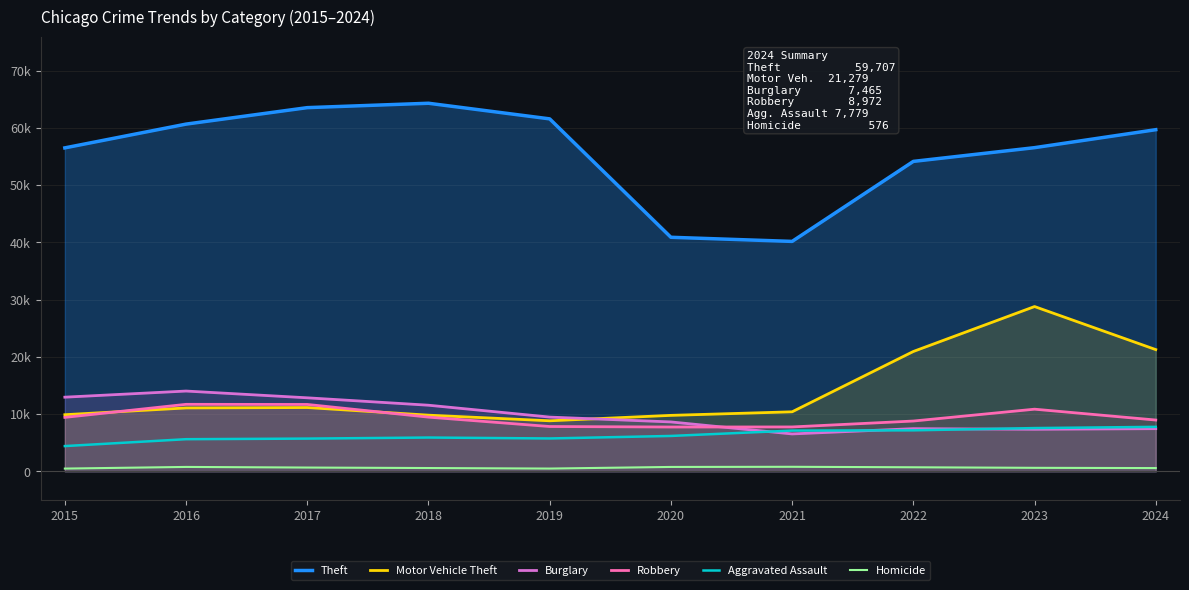

What is the sum of the Aggravated Assault values at 2020 and 2017?

11918